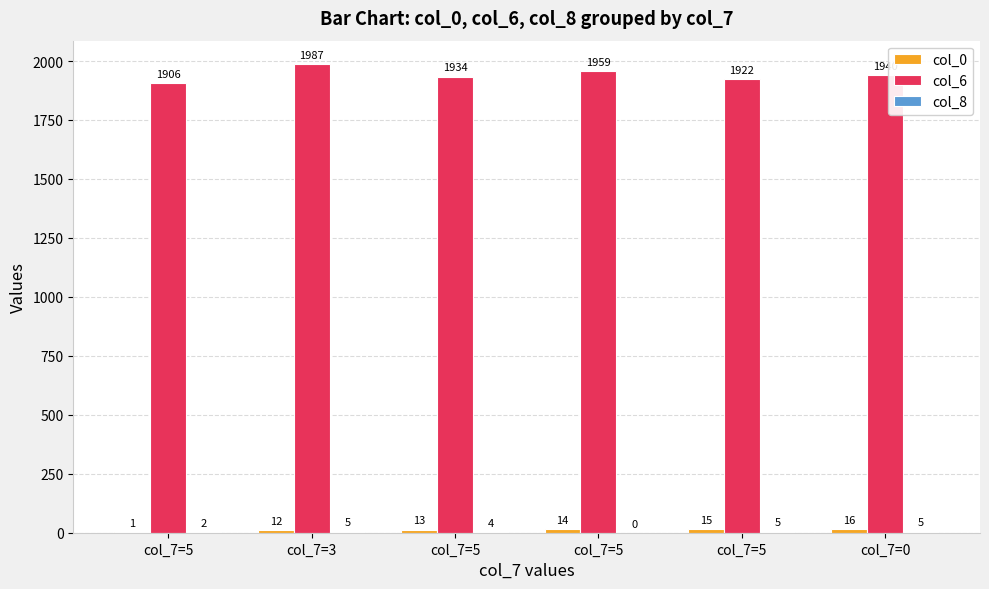

What is the average value of the col_6 series?

1941